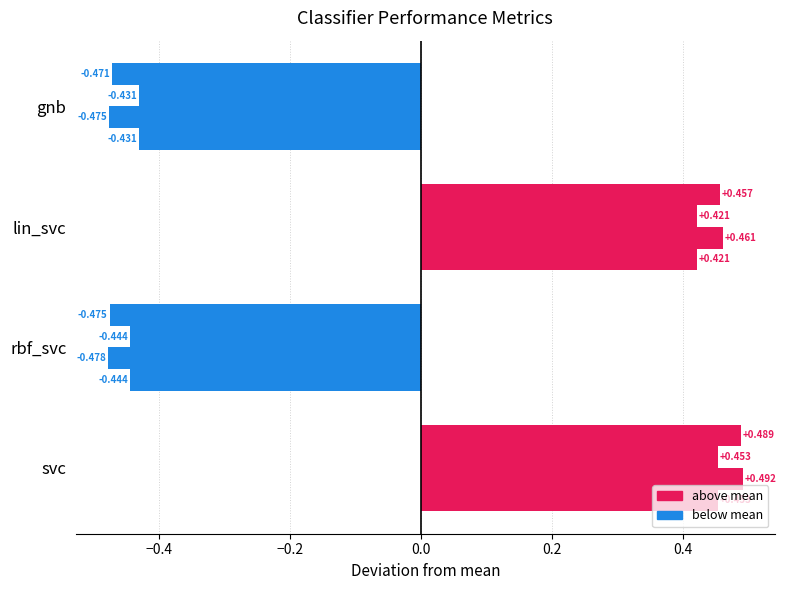

How many distinct data groups are displayed?

4